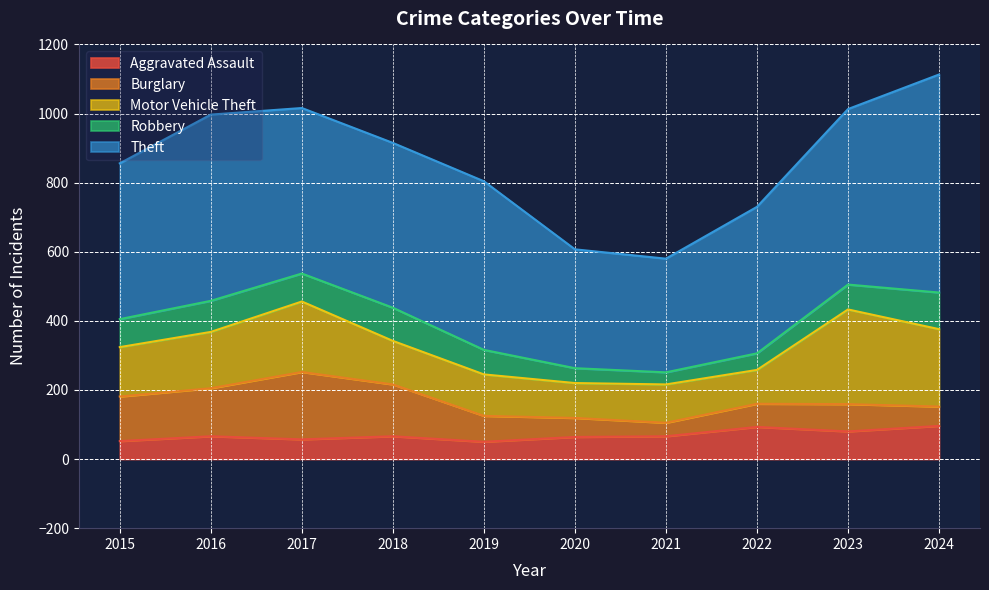

Is it true that Robbery equals 81 at 2015?

True